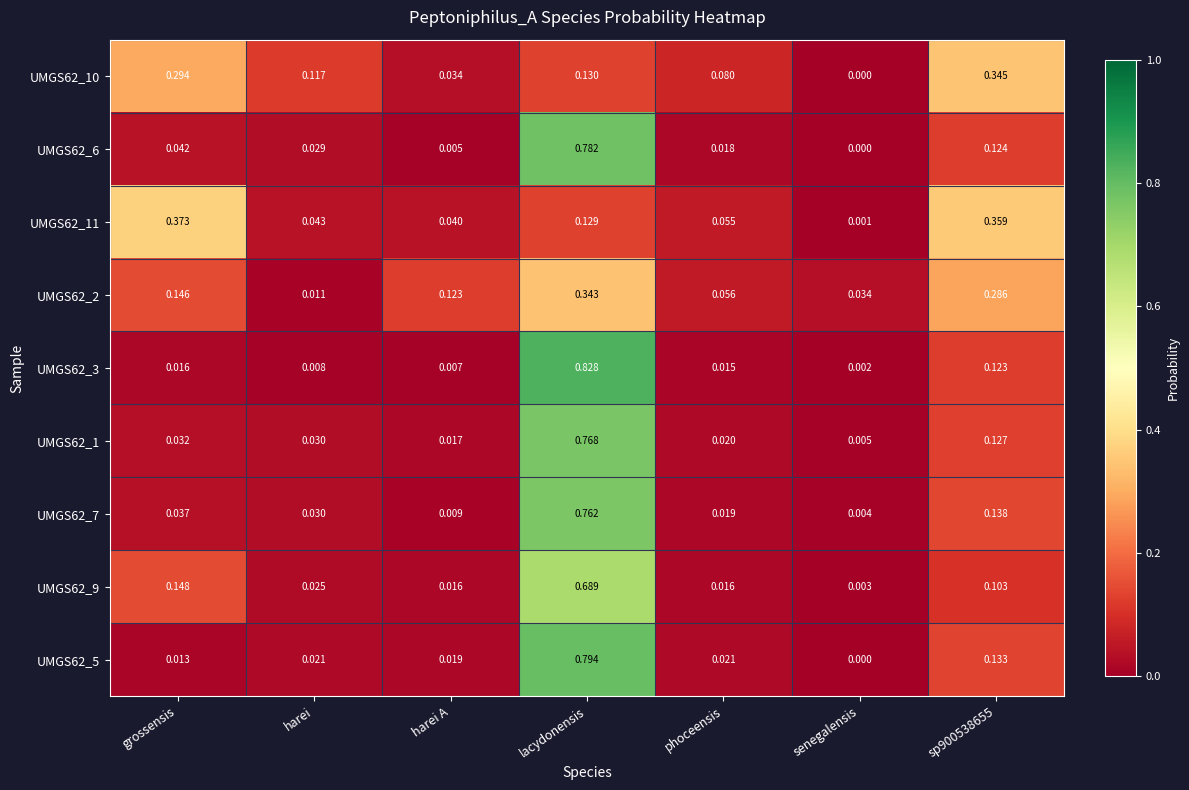

Which series changed the most between harei and sp900538655?

UMGS62_11